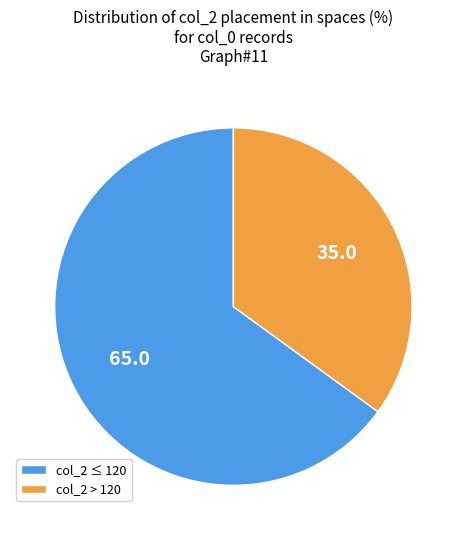

Is it true that col_2 > 120 is 28% of the pie?

False